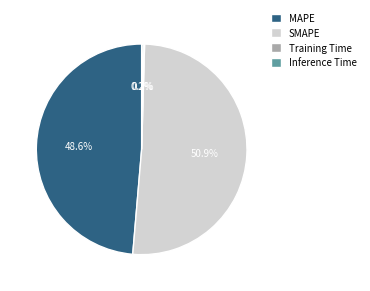

Between MAPE and SMAPE, which is larger?

SMAPE